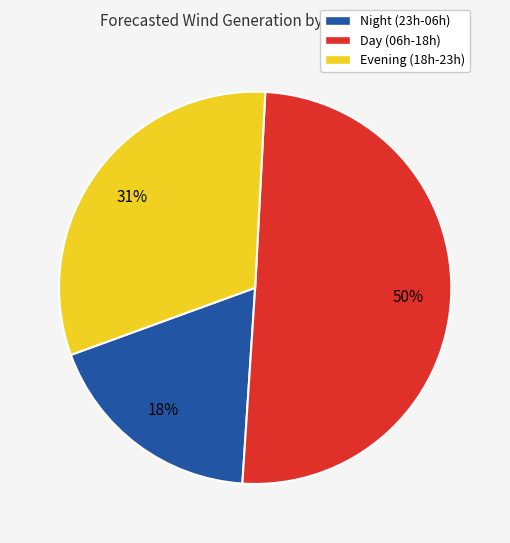

To the nearest percent, what portion does Evening (18h-23h) represent?

31%